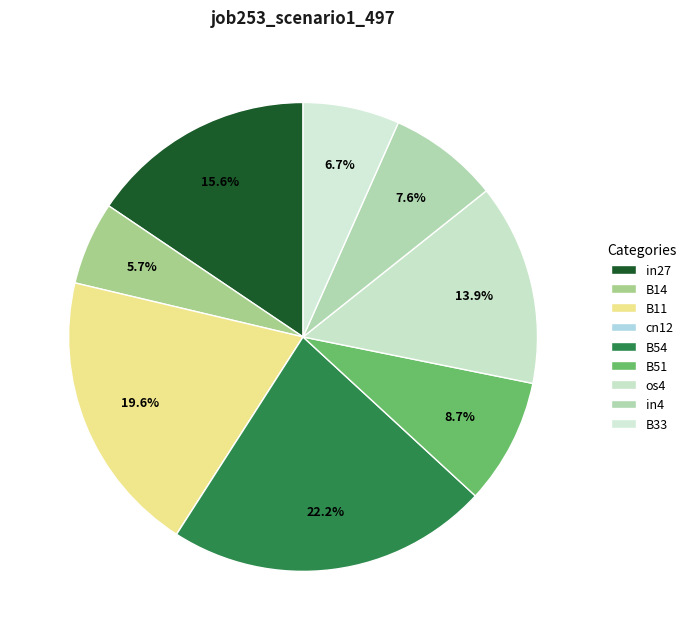

To the nearest percent, what percentage of the pie is B14?

6%